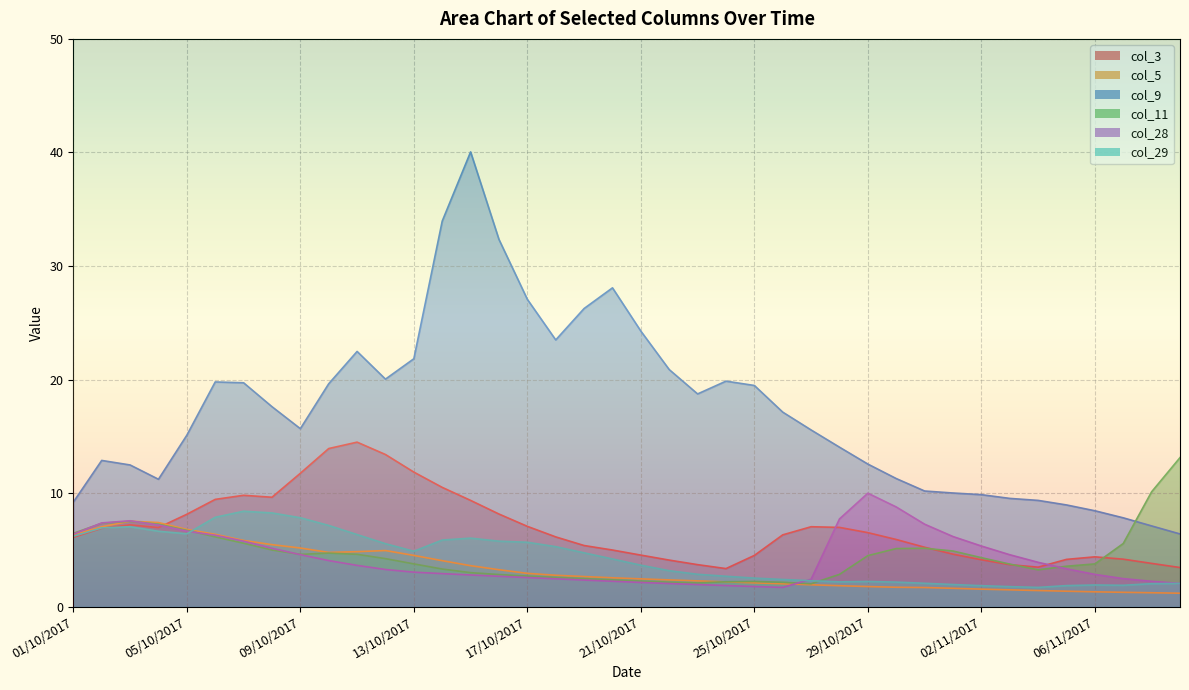

Which label corresponds to the smallest value in the chart?

09/11/2017